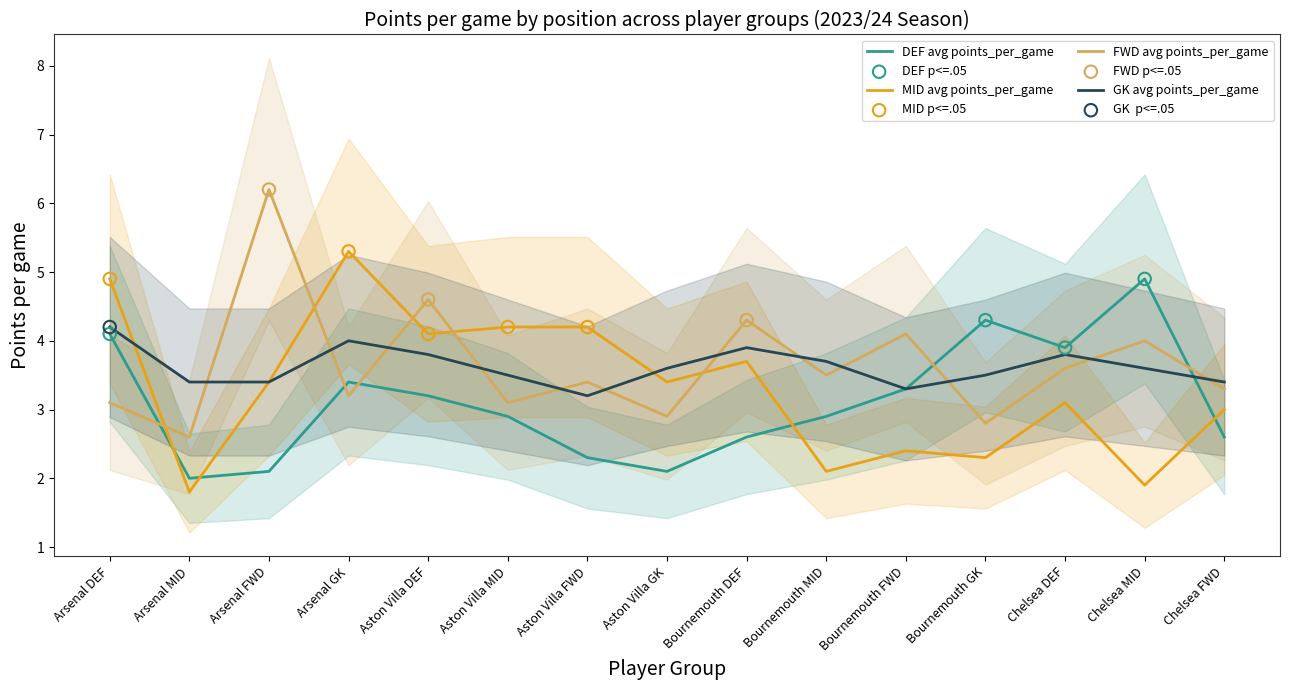

What are all the series names shown in the legend?

DEF avg points_per_game, MID avg points_per_game, FWD avg points_per_game, GK avg points_per_game